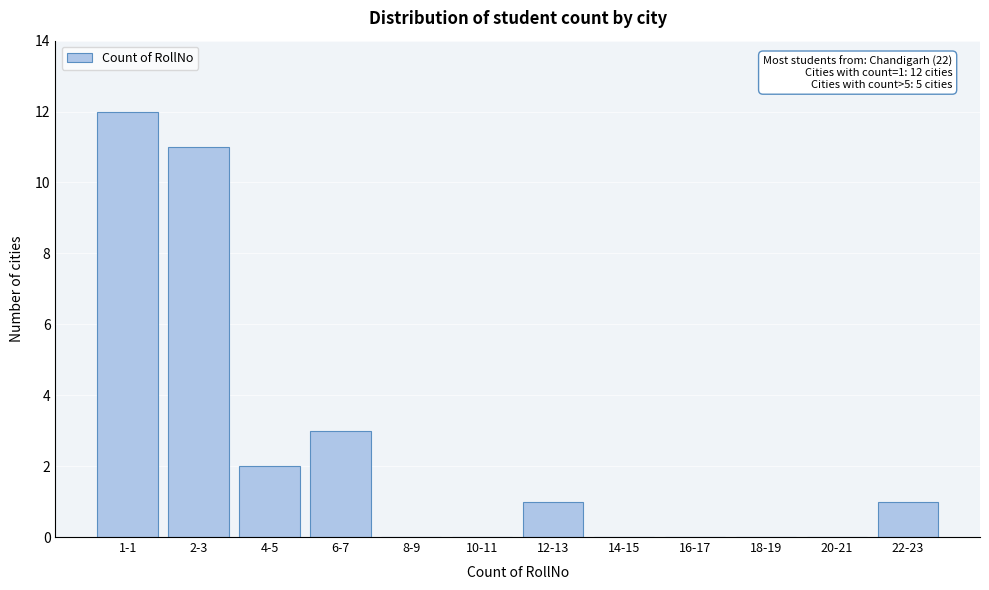

Reading right to left, extract all data points from this chart.

22-23=1	20-21=0	18-19=0	16-17=0	14-15=0	12-13=1	10-11=0	8-9=0	6-7=3	4-5=2	2-3=11	1-1=12